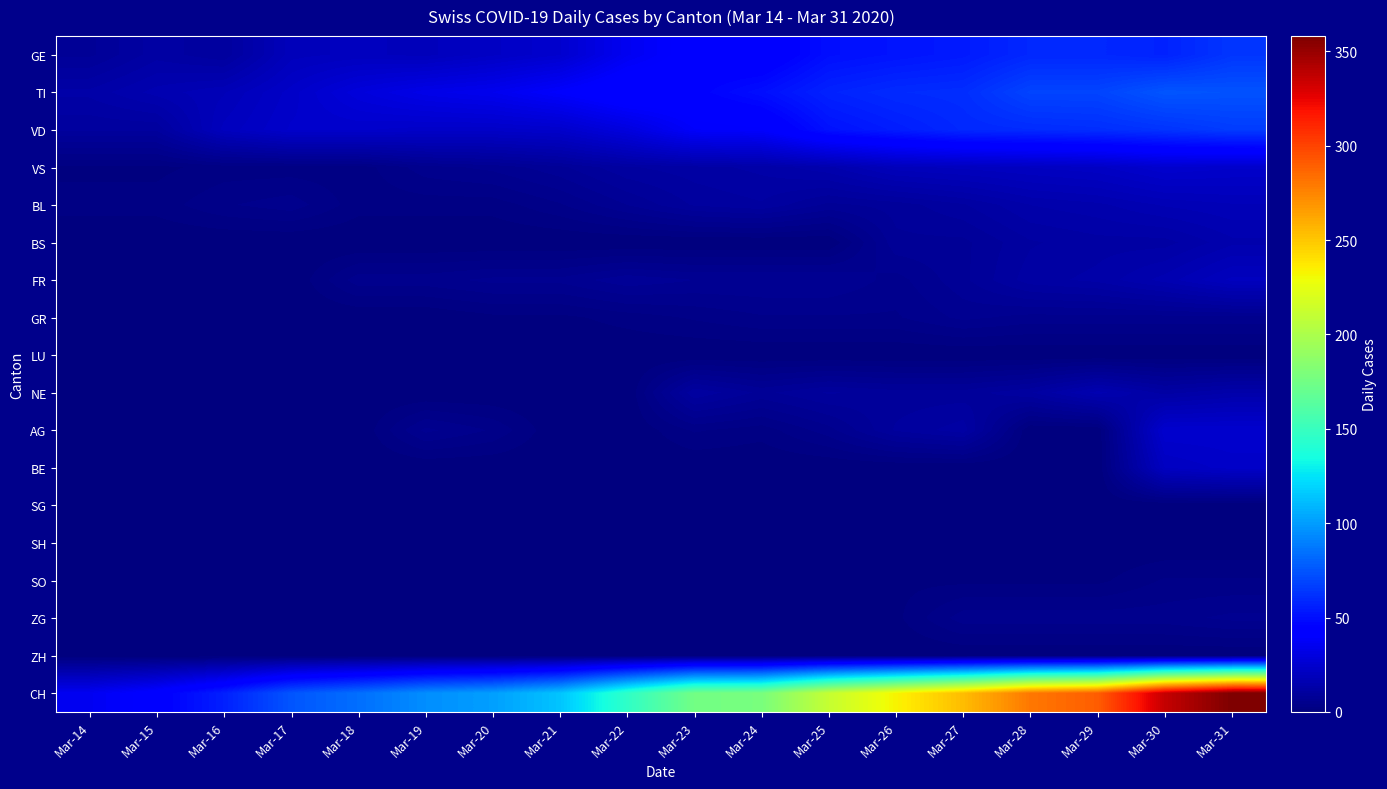

What is the maximum value shown in the chart?

358